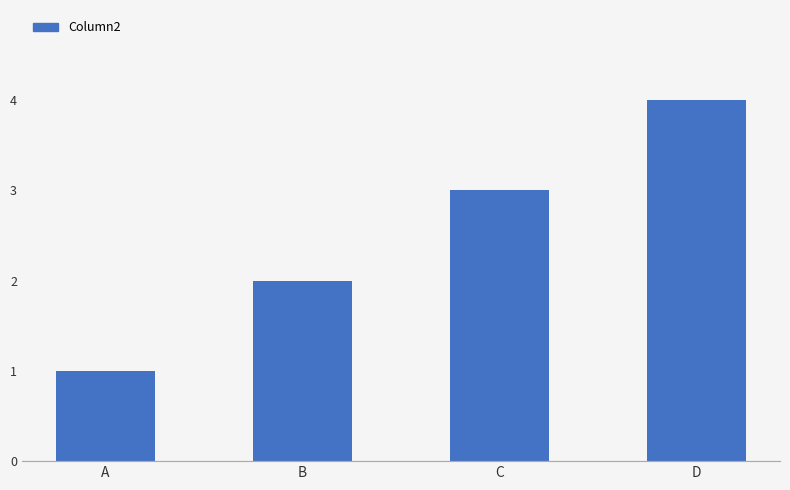

Approximately how many times larger is the value at B compared to A?

2.0